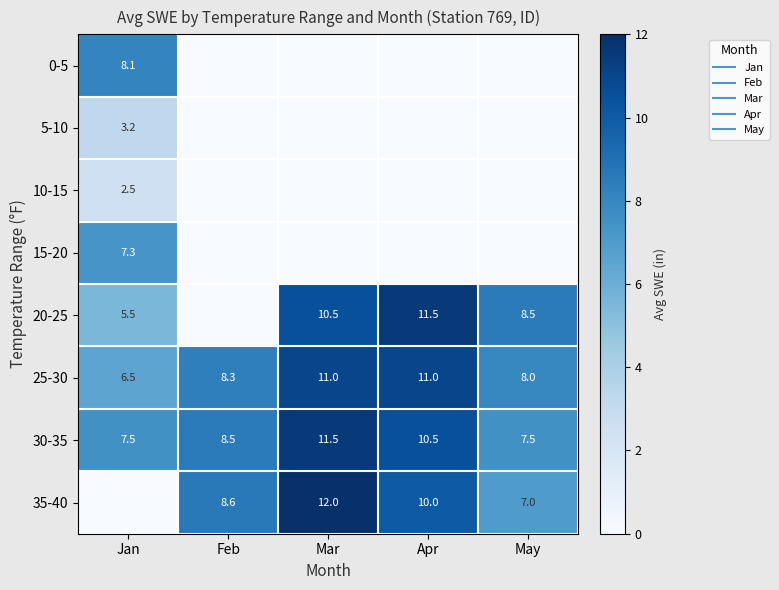

Which series has the largest range (max minus min)?

35-40